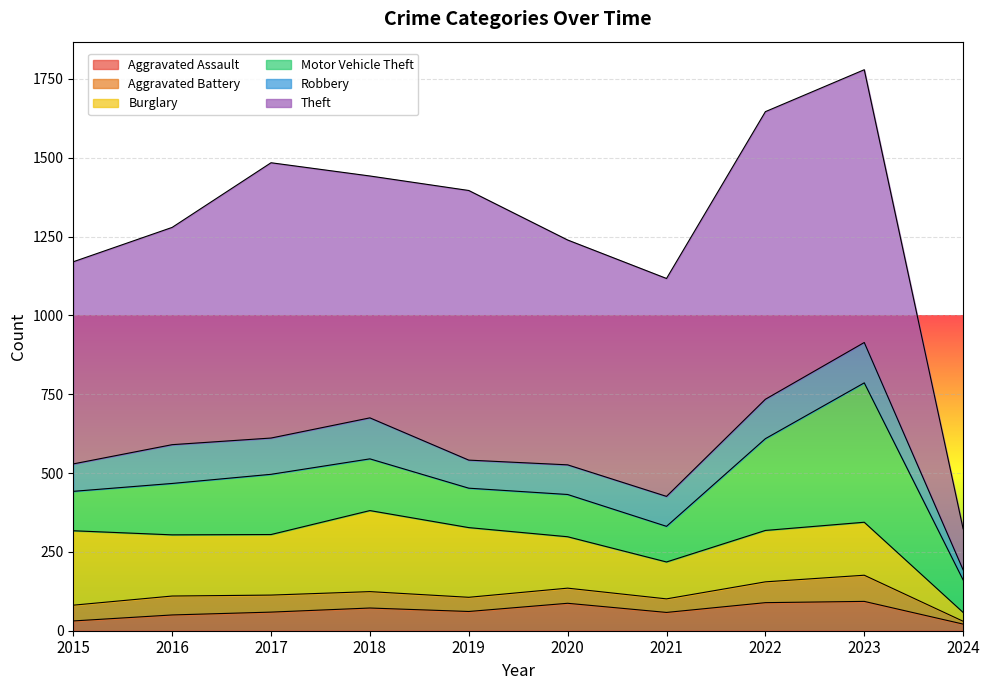

Which series has the widest spread of values?

Theft